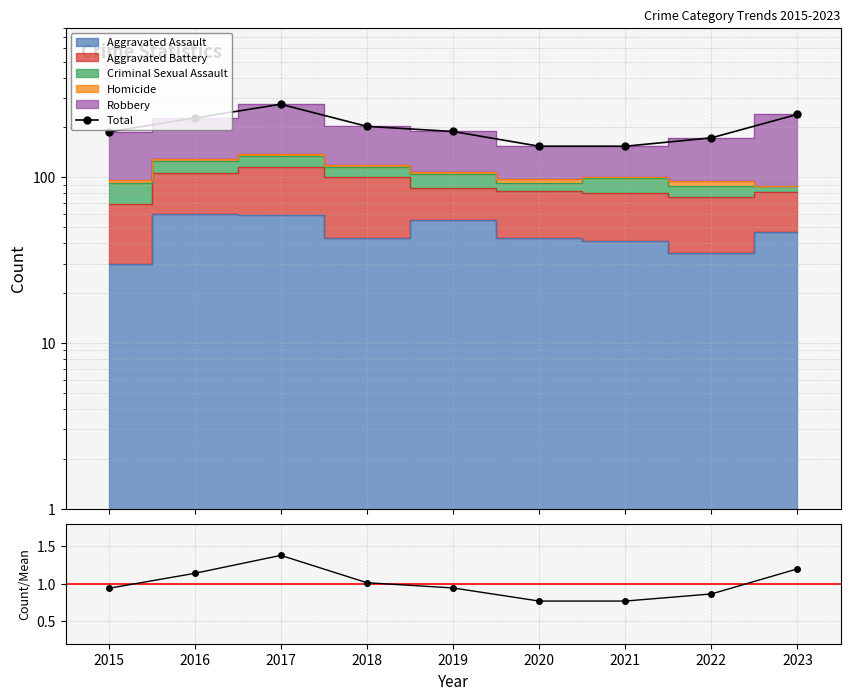

True or false: Count/Mean and Total intersect in this chart.

False